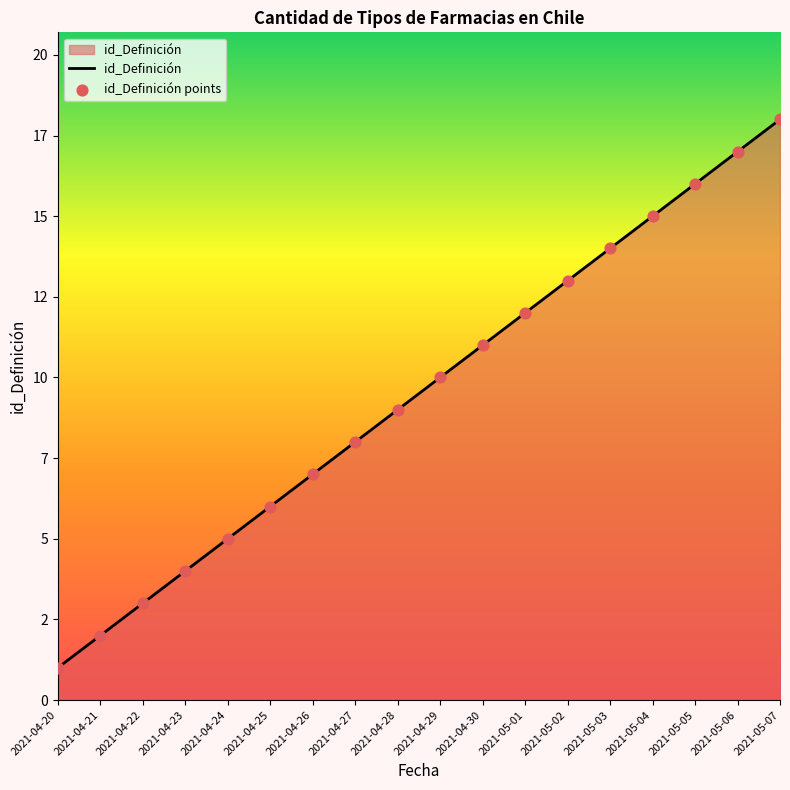

Which has a higher value, 2021-04-27 or 2021-04-28?

2021-04-28